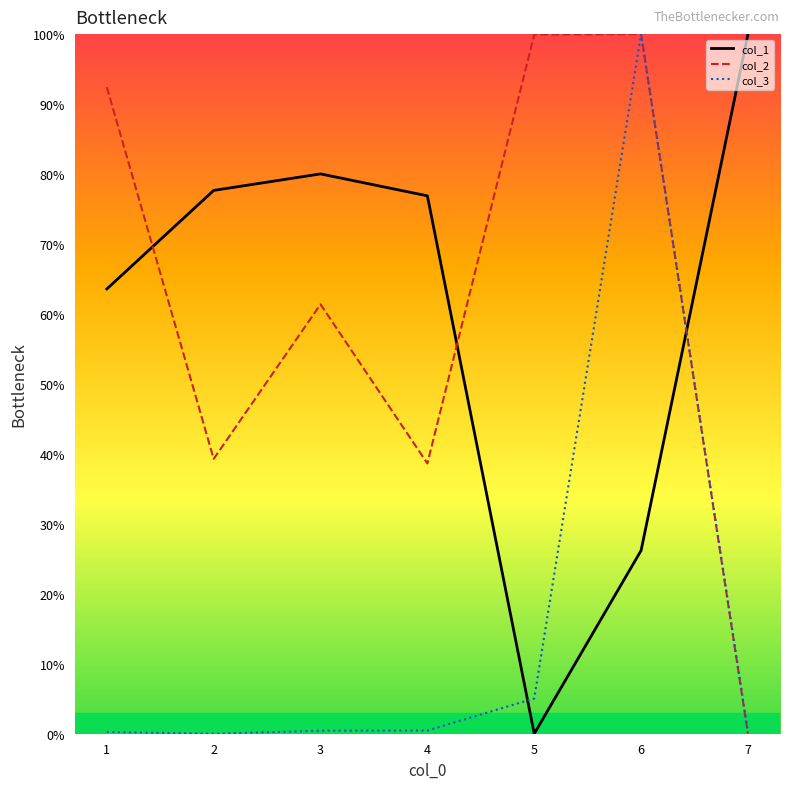

Is it true that col_1 equals 43.9 at 5?

False